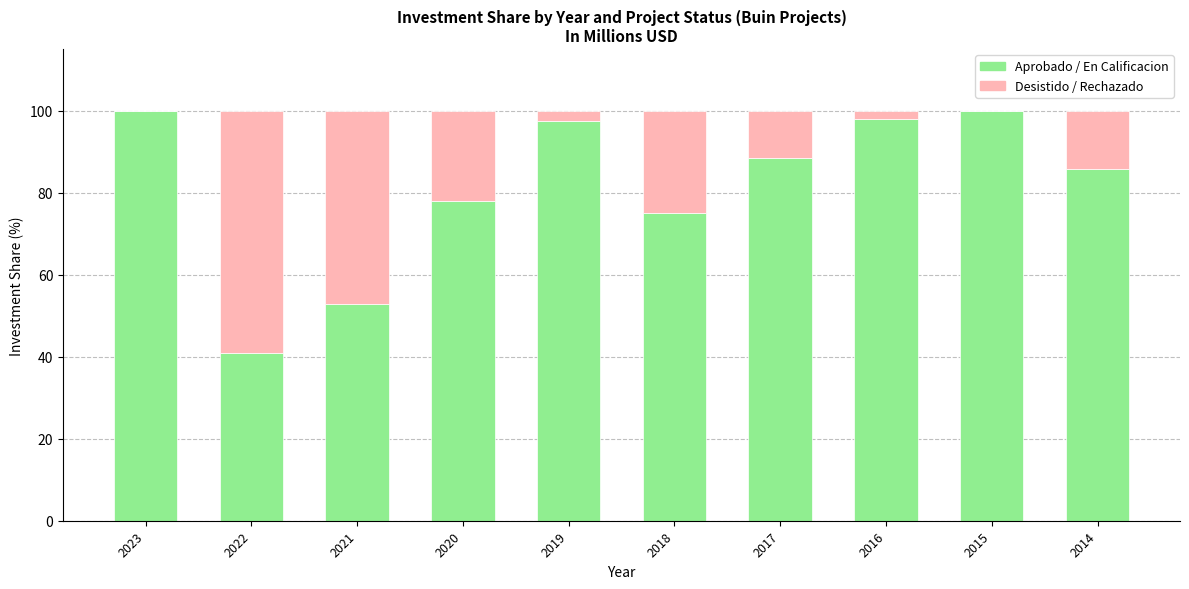

The value of Aprobado / En Calificacion at 2016 is 57.5. True or false?

False